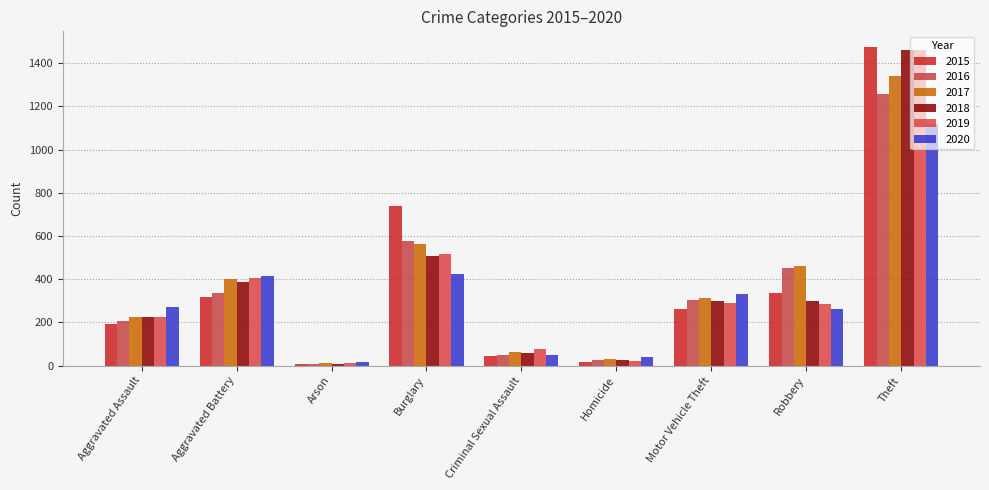

List the series in order of their peak value, highest first.

2015, 2018, 2019, 2017, 2016, 2020